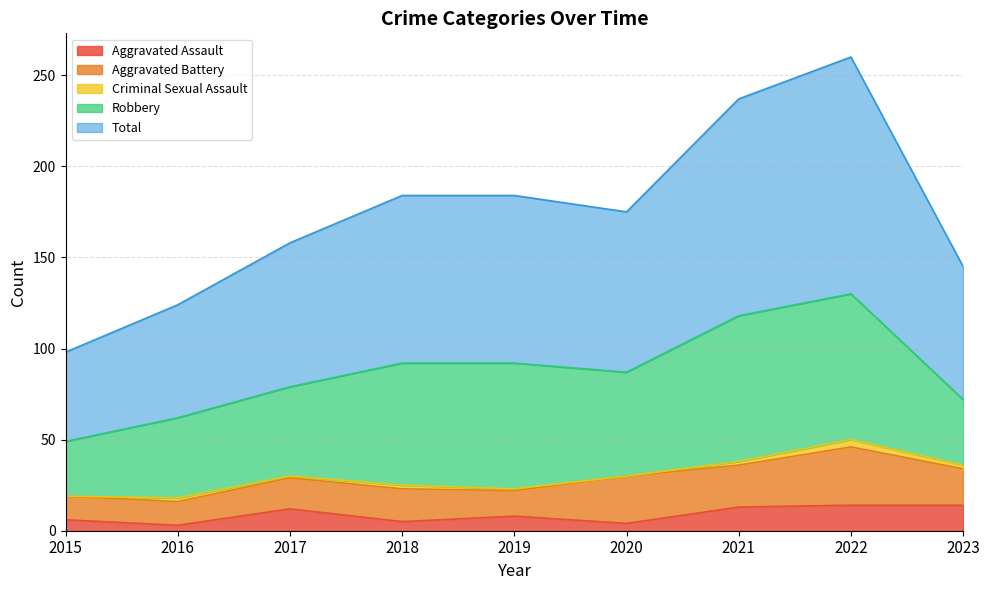

What are all the series names shown in the legend?

Aggravated Assault, Aggravated Battery, Criminal Sexual Assault, Robbery, Total